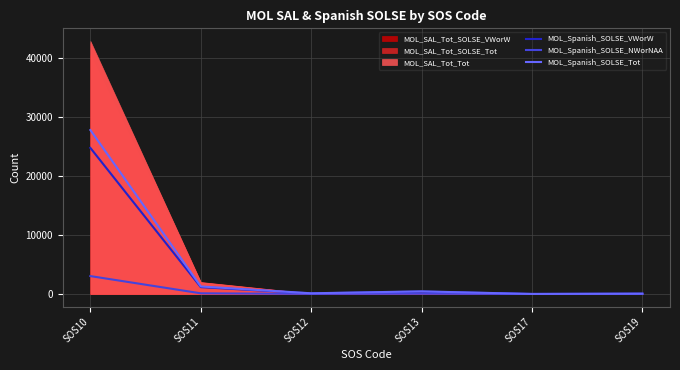

Is the value of MOL_Spanish_SOLSE_VWorW at SOS10 greater than the value of MOL_Spanish_SOLSE_Tot at SOS17?

Yes